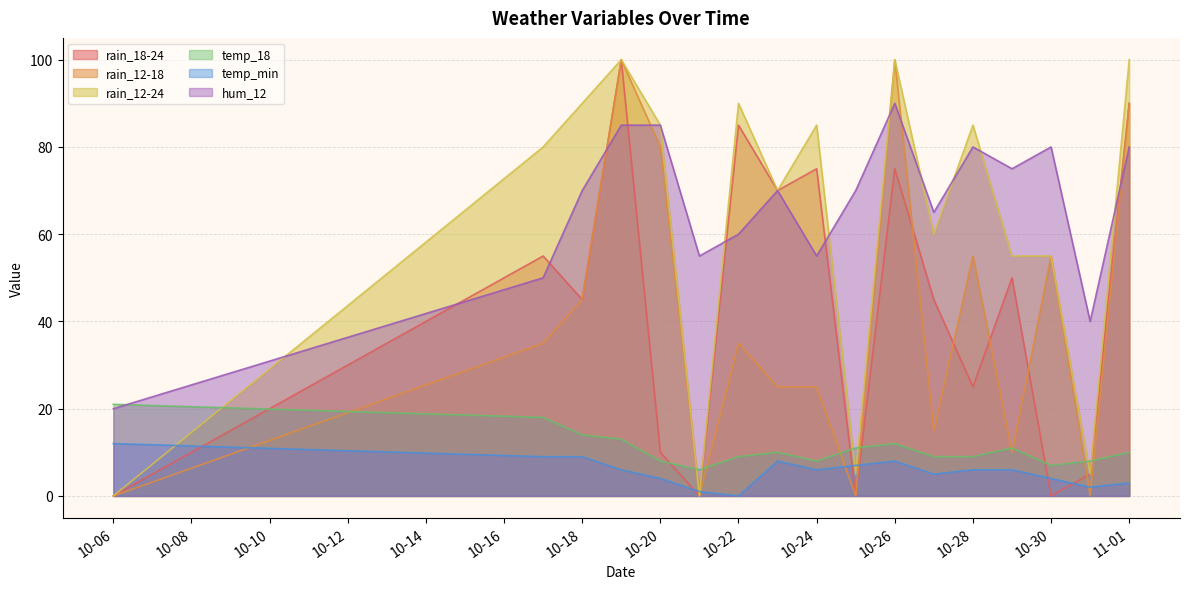

The value of hum_12 at 10-26 is 90. True or false?

True